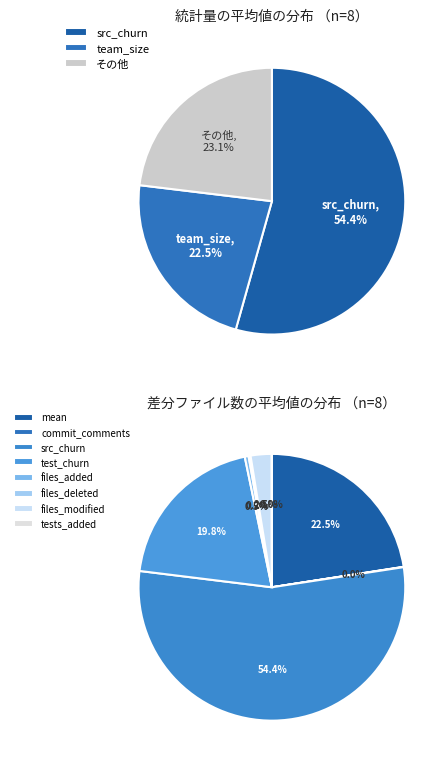

Combined, do git_diff_src_churn_mean and mean account for over 50%?

Yes